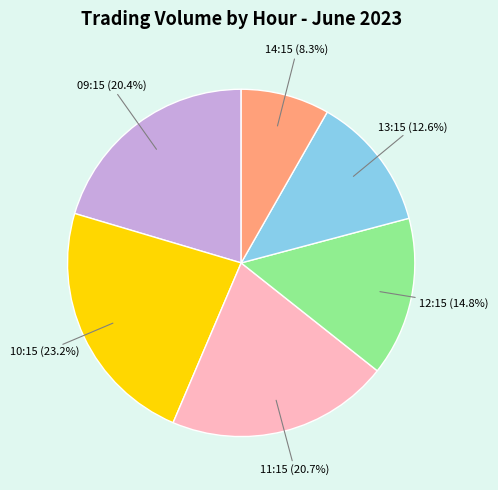

Is there any slice that represents more than half of the pie?

No